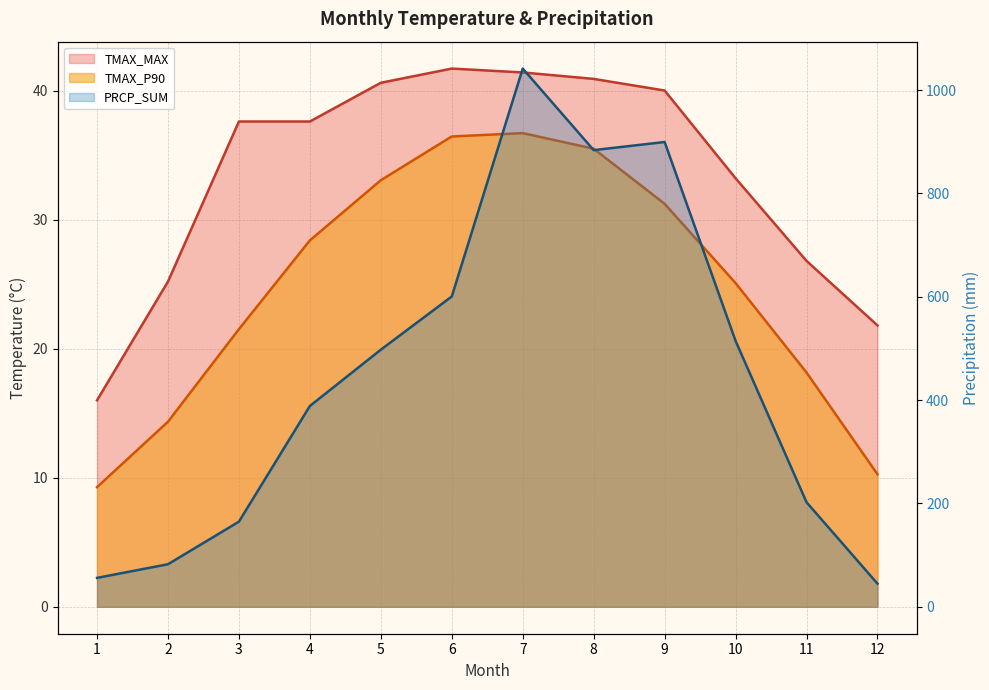

Which series changed the most between 2 and 9?

PRCP_SUM